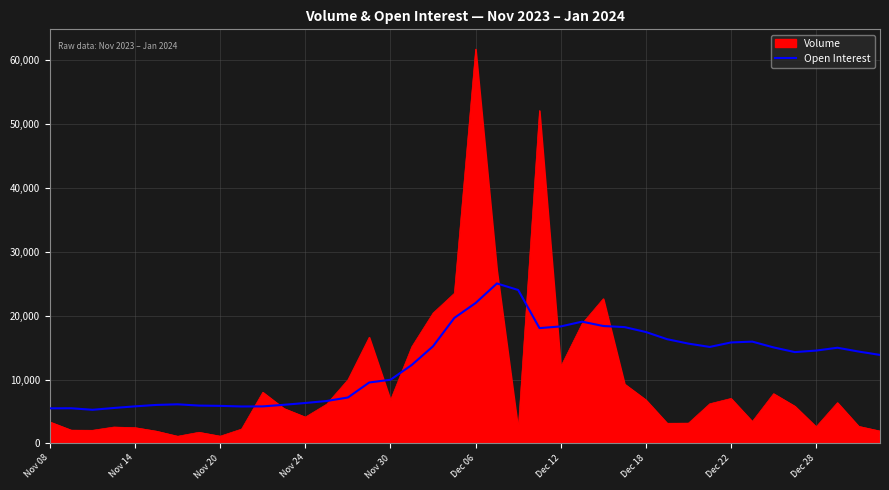

List the series in order of their peak value, highest first.

Volume, Open Interest